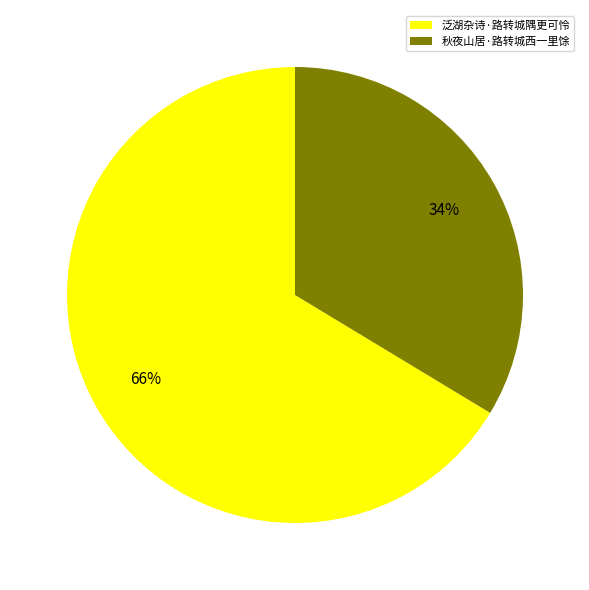

How many segments does this pie chart have?

2